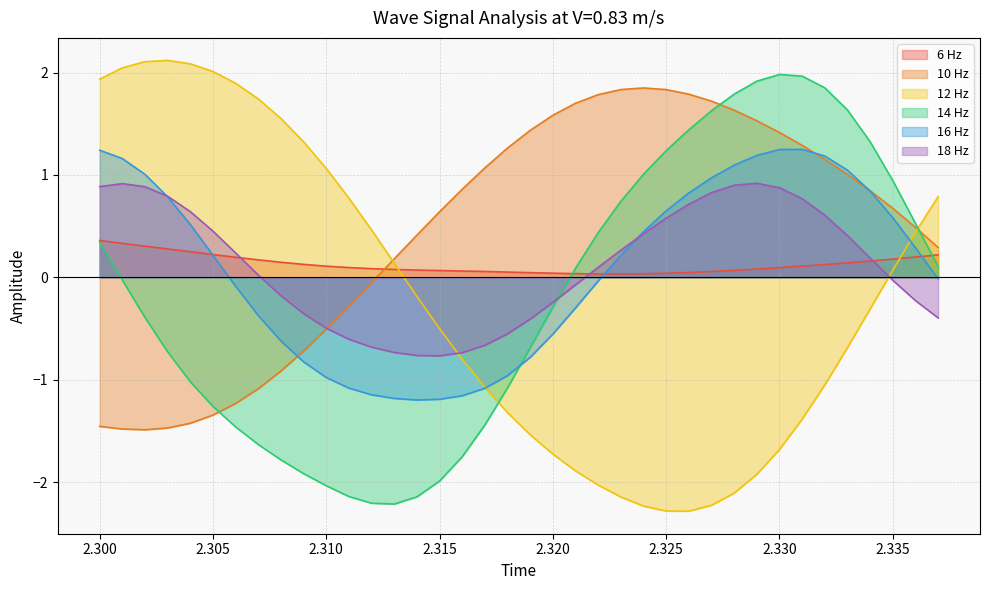

What is the difference between the maximum and minimum values in the 14 Hz series?

4.2